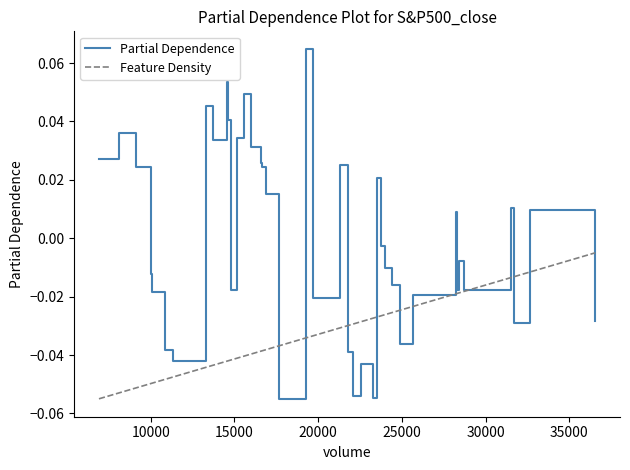

Which series has the widest spread of values?

Partial Dependence